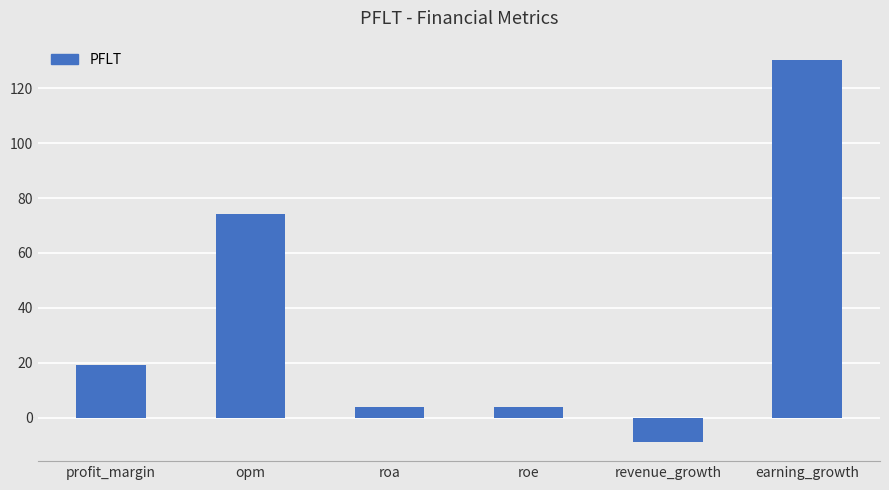

What position from the right is roe?

3